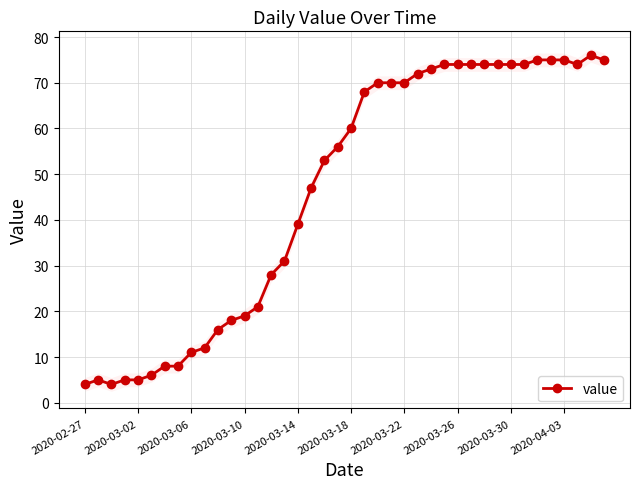

How many series are shown in this chart?

1